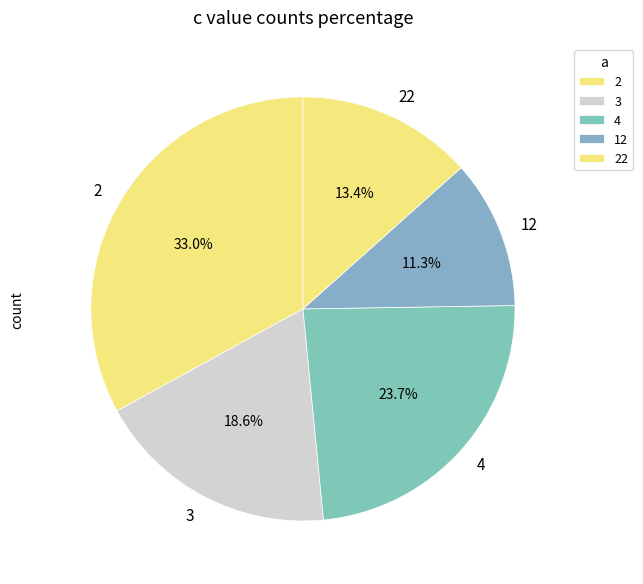

What is the ratio of the value at 22 to the value at 4?

0.6